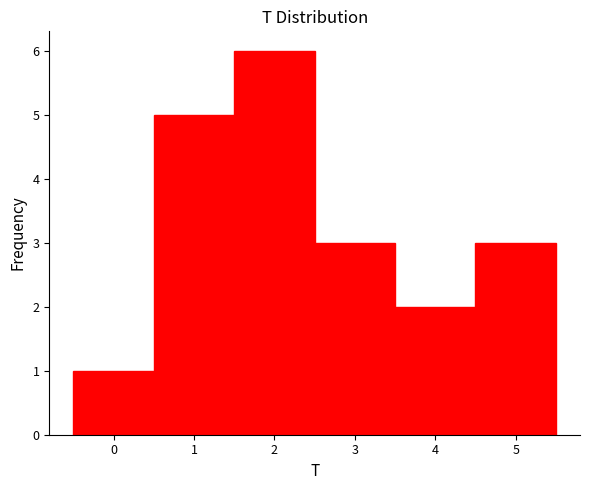

Reading left to right, transcribe this chart: for each bar, give the range it covers on the x-axis and its height. The values are not printed on the chart, so give them approximately, as read against the axis.

-0.5 to 0.5: 1
0.5 to 1.5: 5
1.5 to 2.5: 6
2.5 to 3.5: 3
3.5 to 4.5: 2
4.5 to 5.5: 3